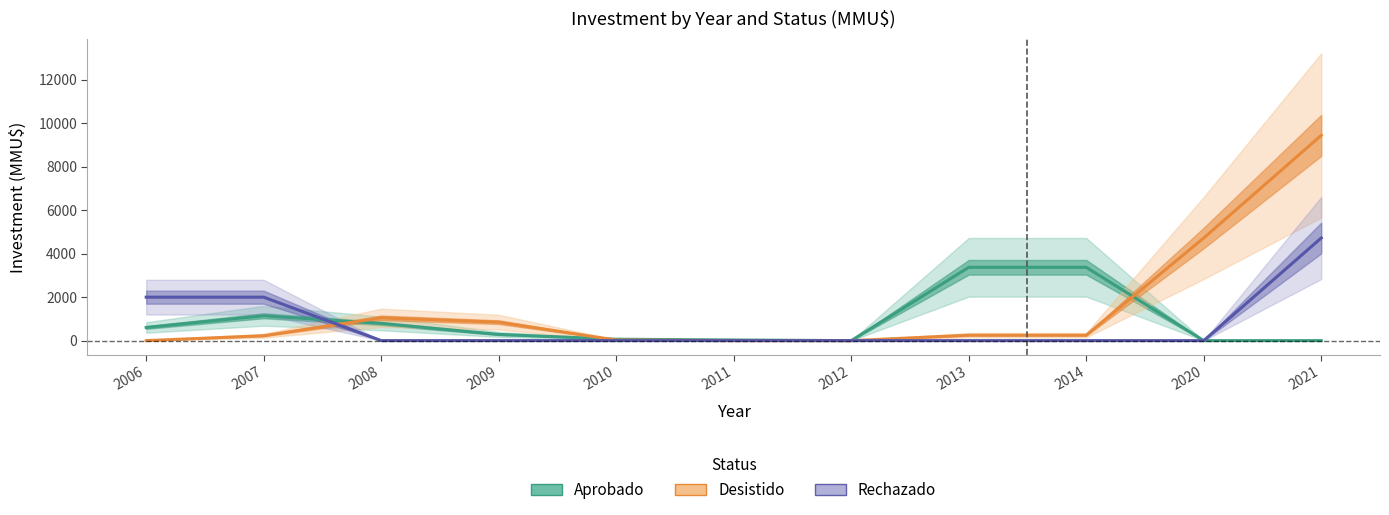

How many data points in Desistido are above 250?

4